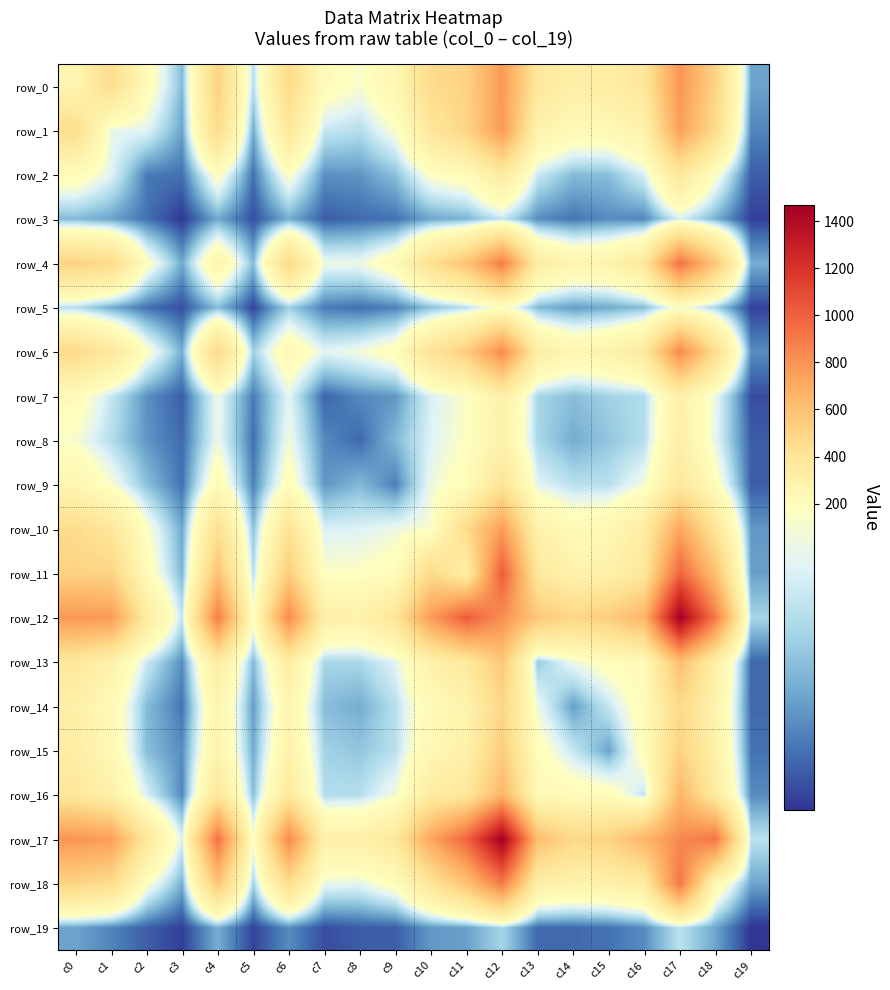

What is the difference between the highest and lowest values at c1?

724